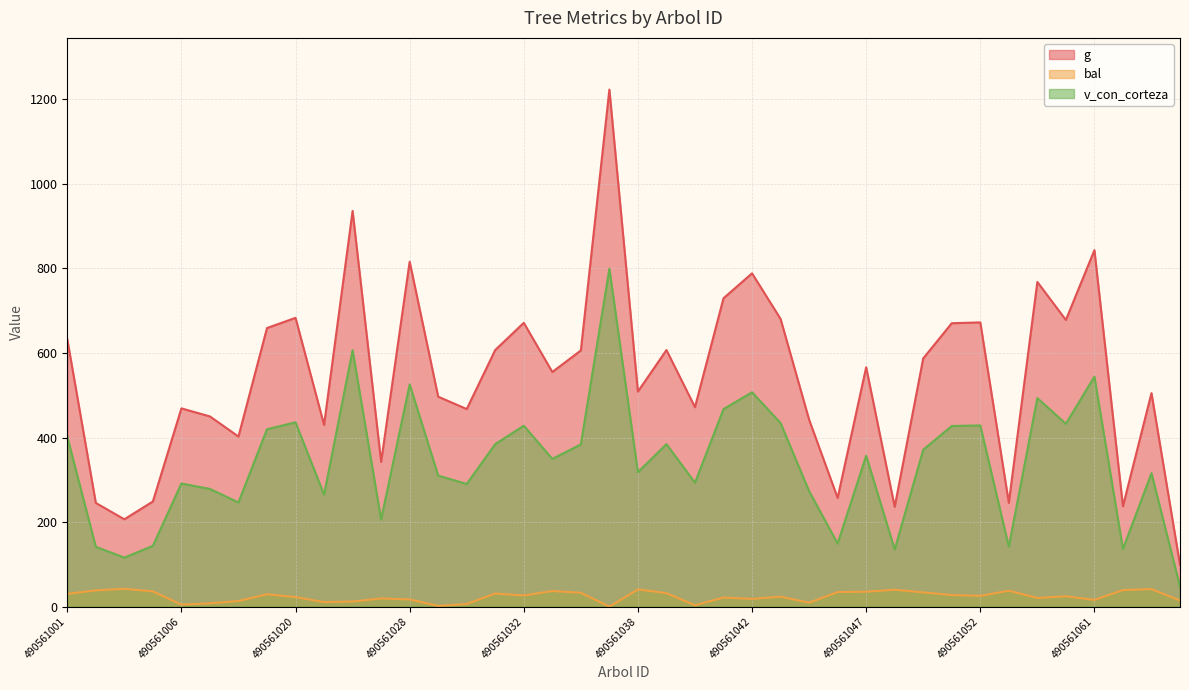

Which category has the highest value in the bal series?

490561004